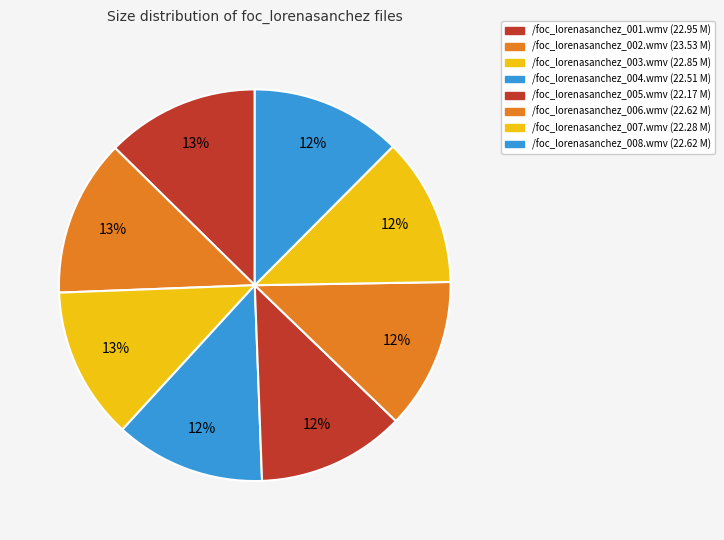

Does /foc_lorenasanchez_002.wmv represent more than half of the total?

No